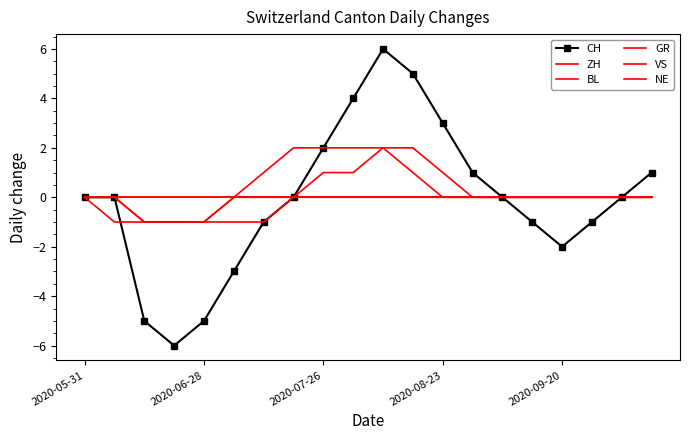

True or false: GR has more than 0 points higher than both neighbors.

False